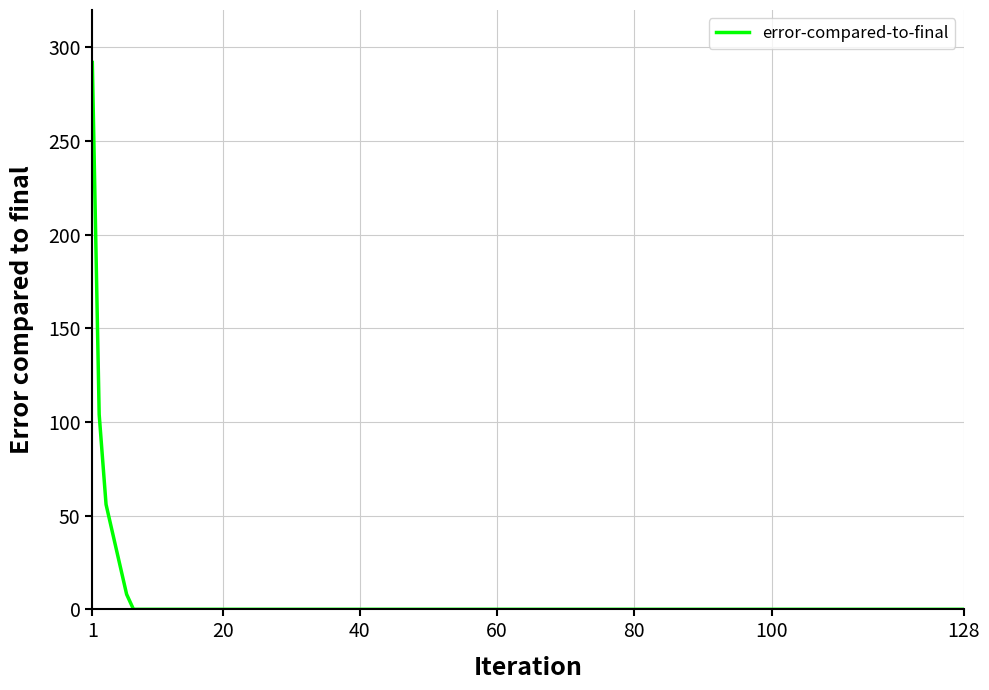

What is the difference between the maximum and minimum values?

292